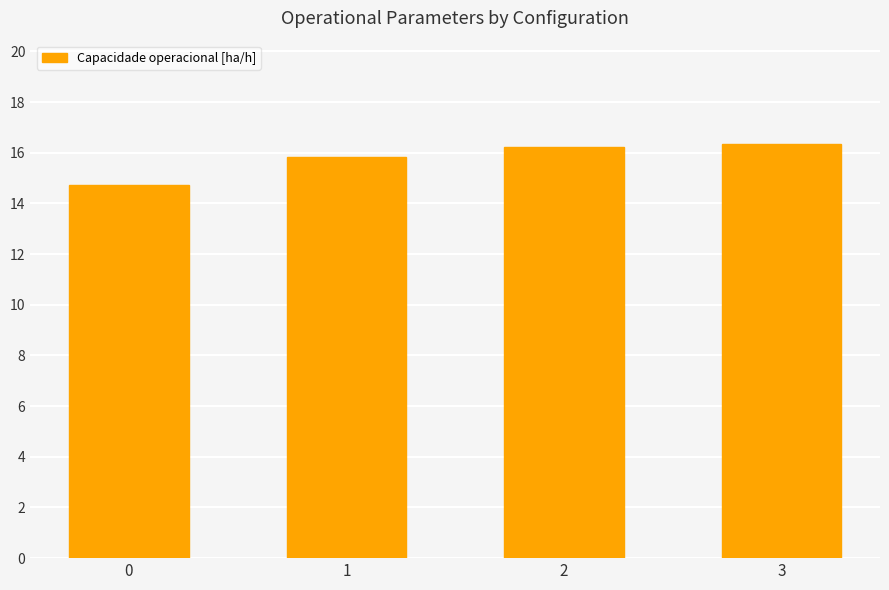

Between 1 and 3, which is larger?

3